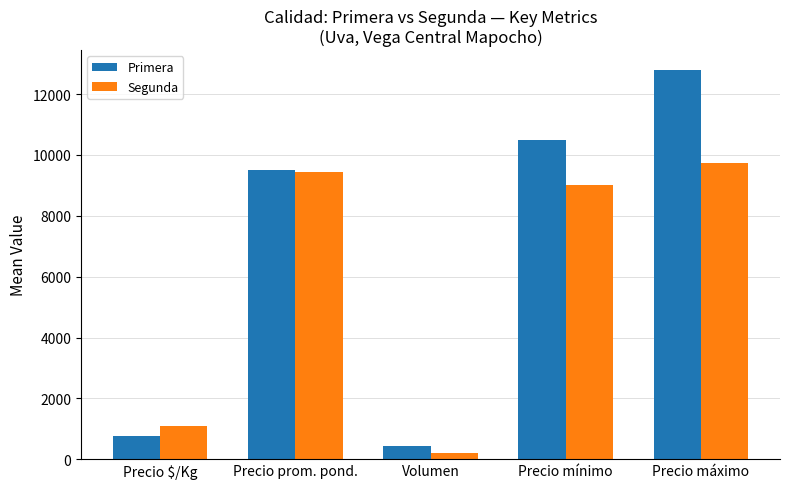

Rank the categories by Segunda value from highest to lowest.

Precio máximo, Precio prom. pond., Precio mínimo, Precio $/Kg, Volumen